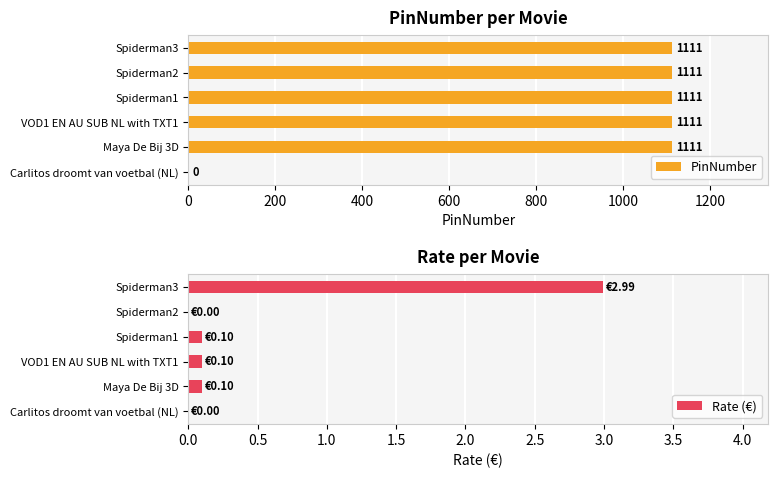

Is it true that PinNumber equals 1756.6 at Spiderman2?

False